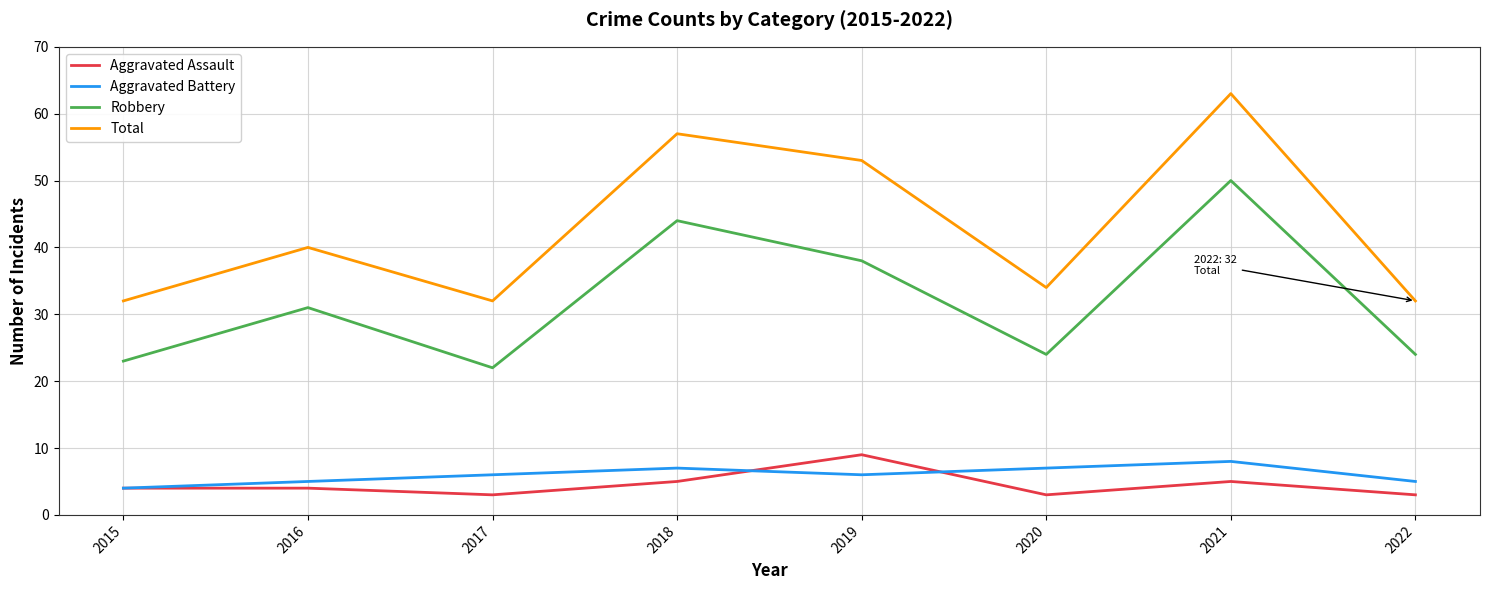

At which category is the sum across all series the highest?

2021